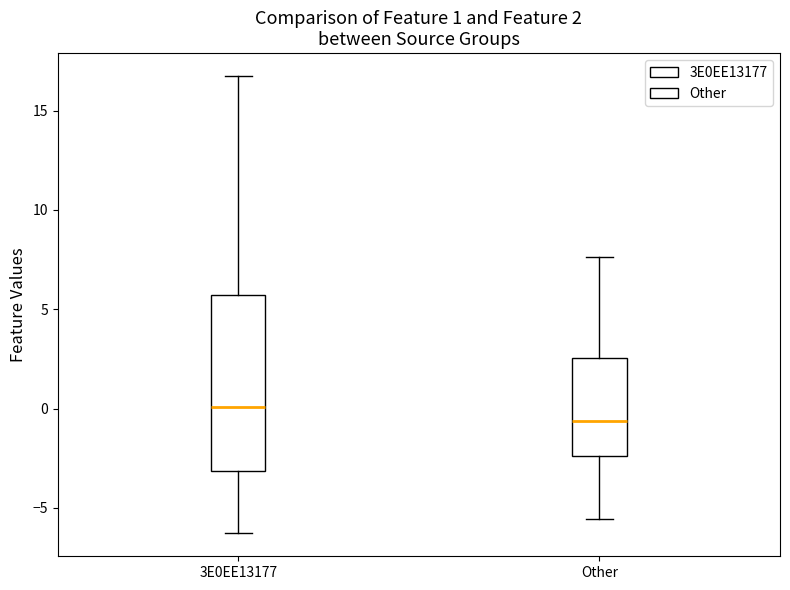

Which box is the tallest, from its lower edge to its upper edge?

3E0EE13177